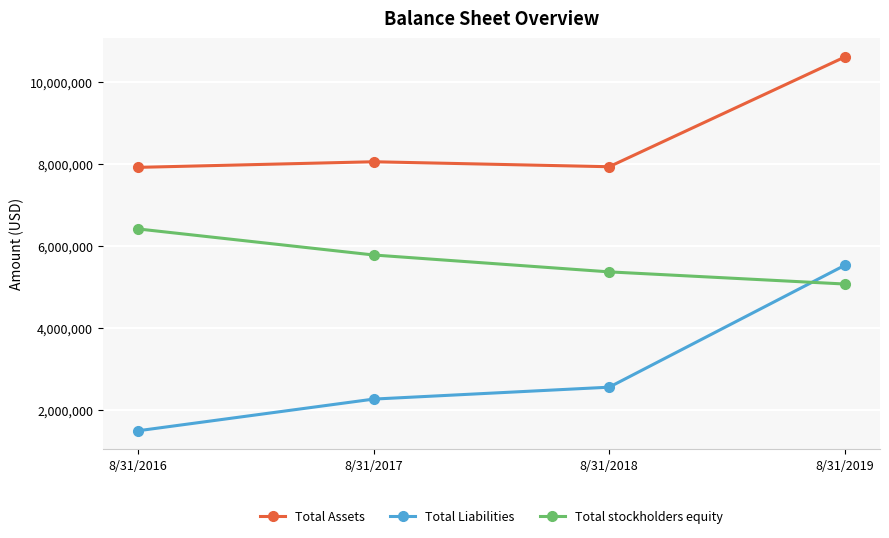

How many lines are shown in the chart?

3